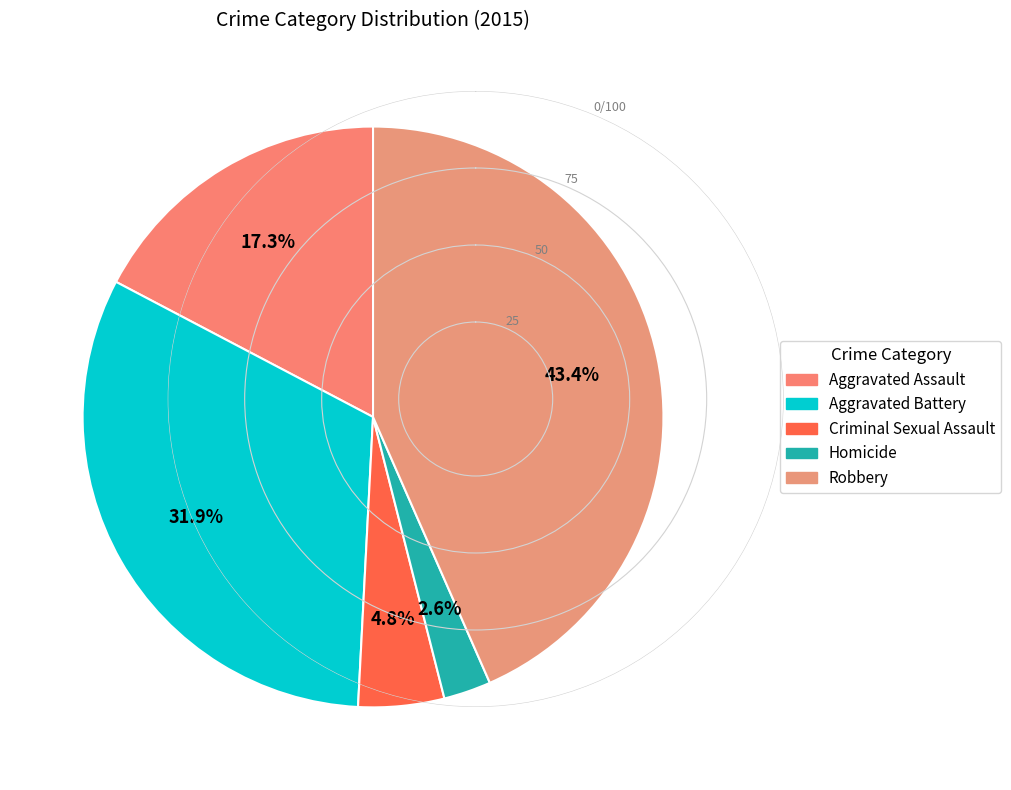

The Robbery slice represents 31% of the pie. True or false?

False